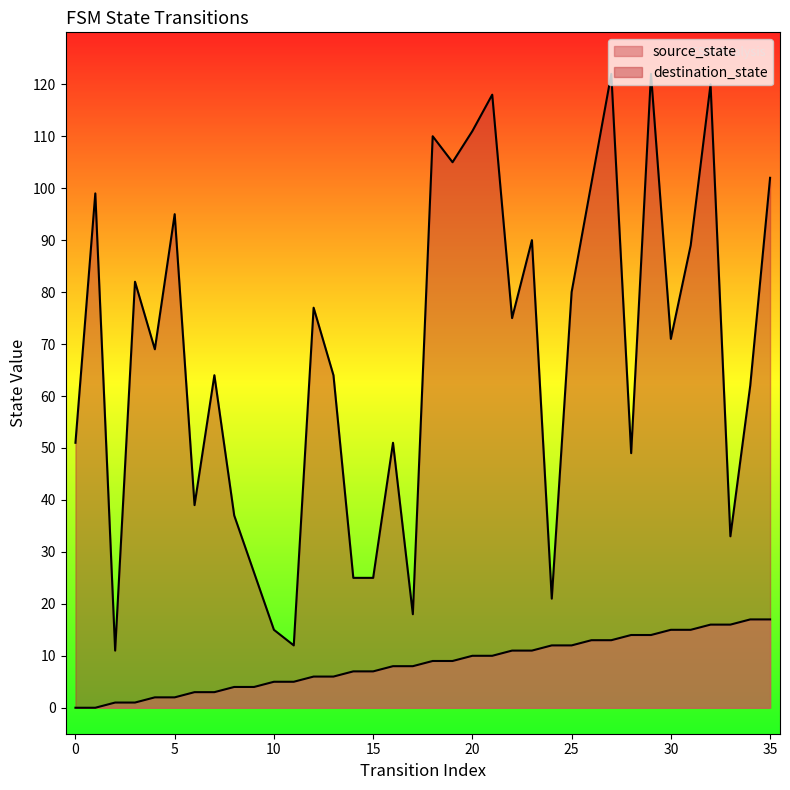

How many values in source_state are above zero?

34